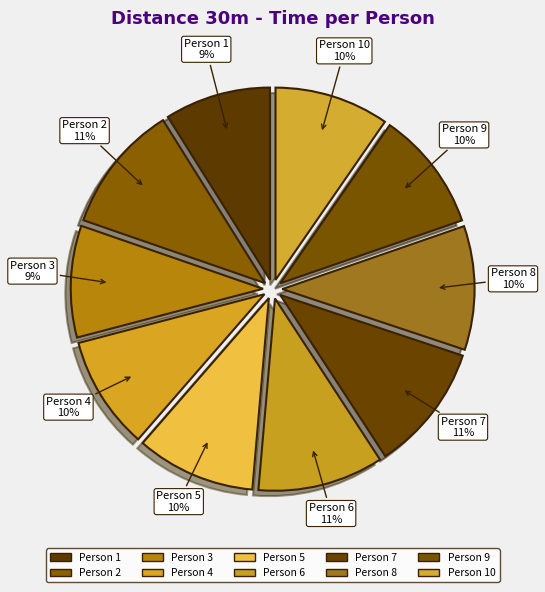

Count the number of slices in the pie.

10